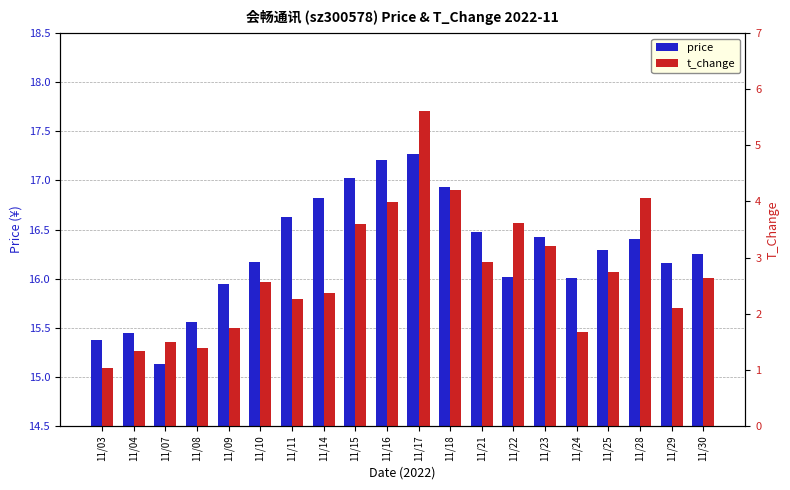

Rank the categories by t_change value from lowest to highest.

11/03, 11/04, 11/08, 11/07, 11/24, 11/09, 11/29, 11/11, 11/14, 11/10, 11/30, 11/25, 11/21, 11/23, 11/15, 11/22, 11/16, 11/28, 11/18, 11/17